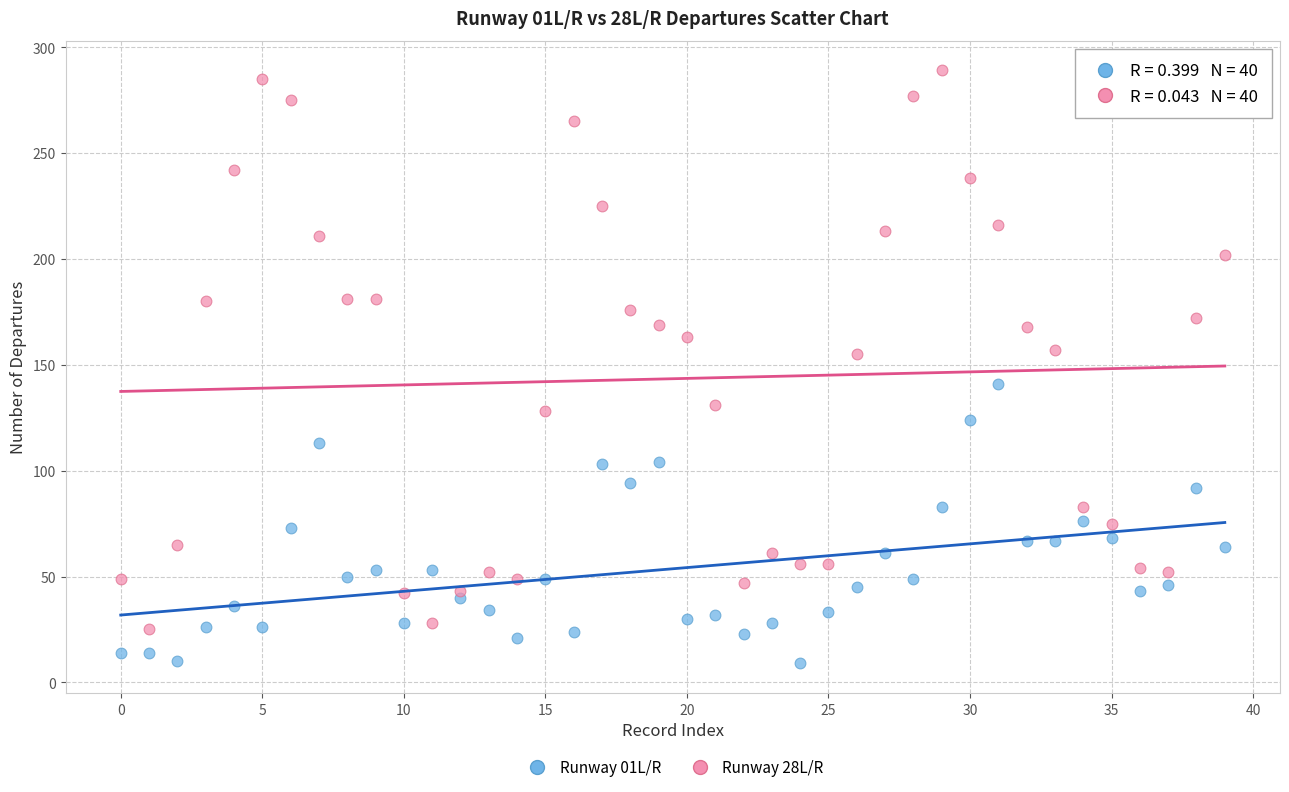

Which series reaches the minimum Y coordinate?

Runway 01L/R